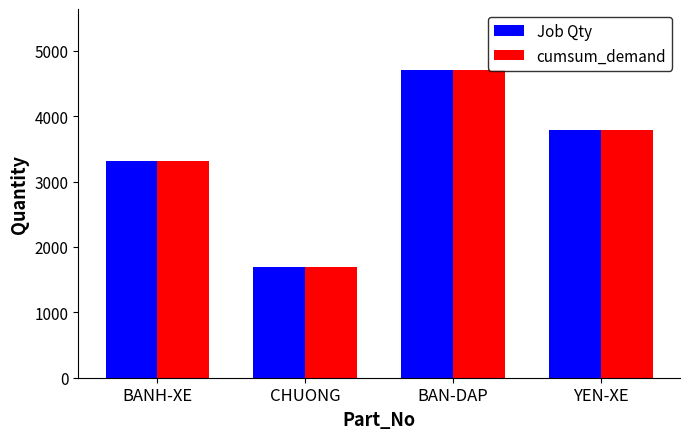

List the labels in order of Job Qty value, largest first.

BAN-DAP, YEN-XE, BANH-XE, CHUONG